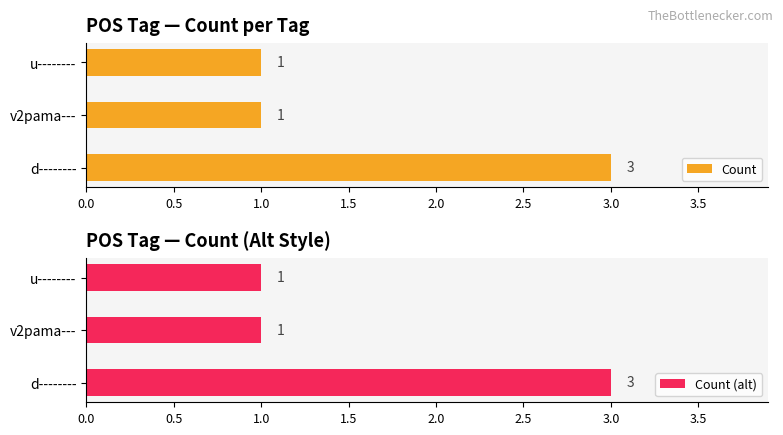

At which label does Count reach its peak?

d--------